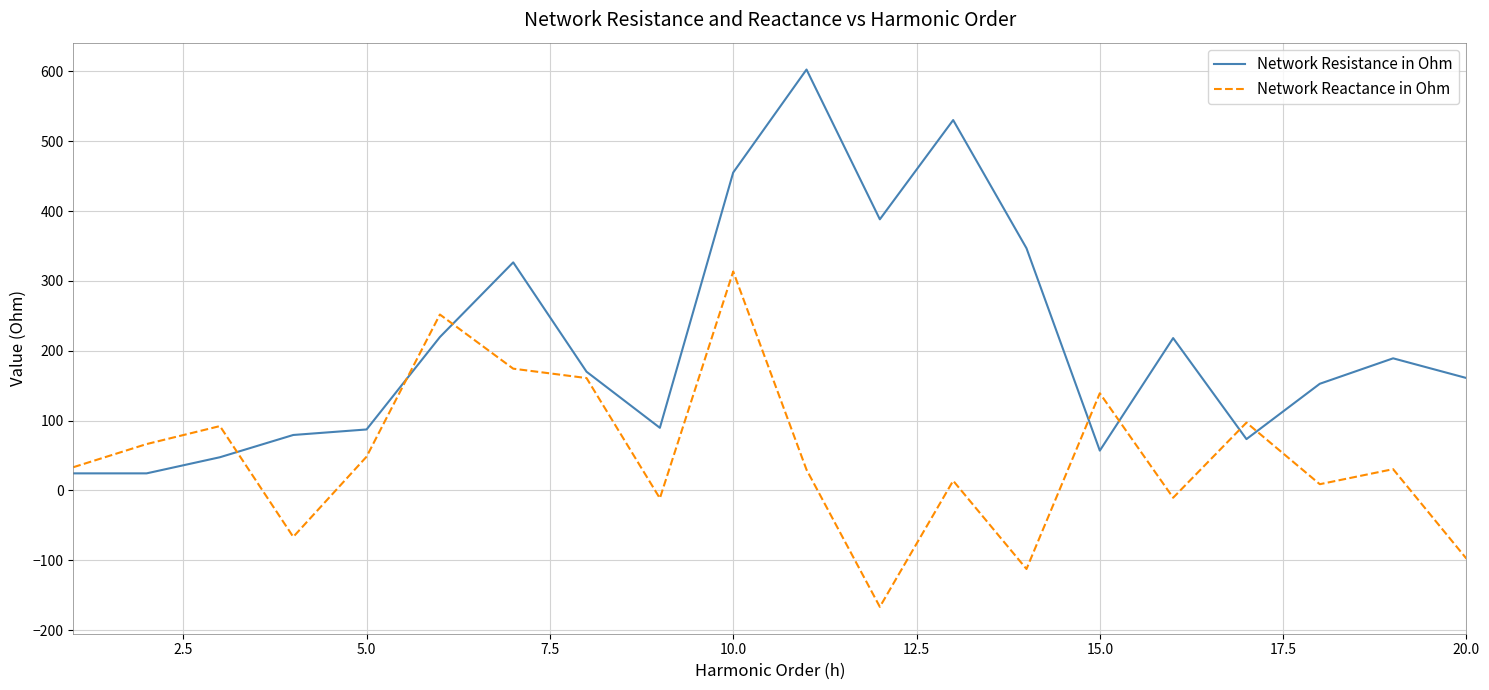

Which series has the largest range (max minus min)?

Network Resistance in Ohm